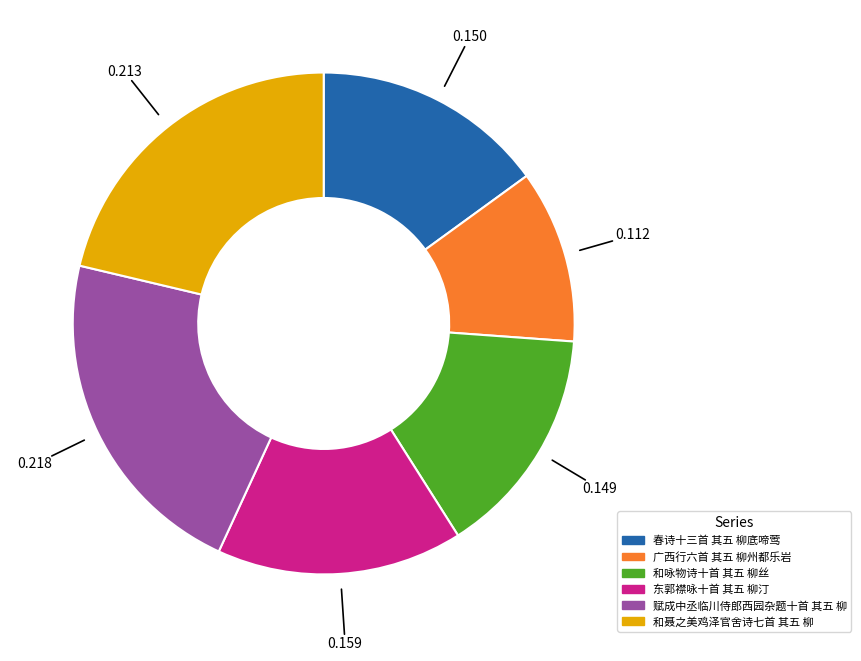

Between 和咏物诗十首 其五 柳丝 and 广西行六首 其五 柳州都乐岩, which is larger?

和咏物诗十首 其五 柳丝